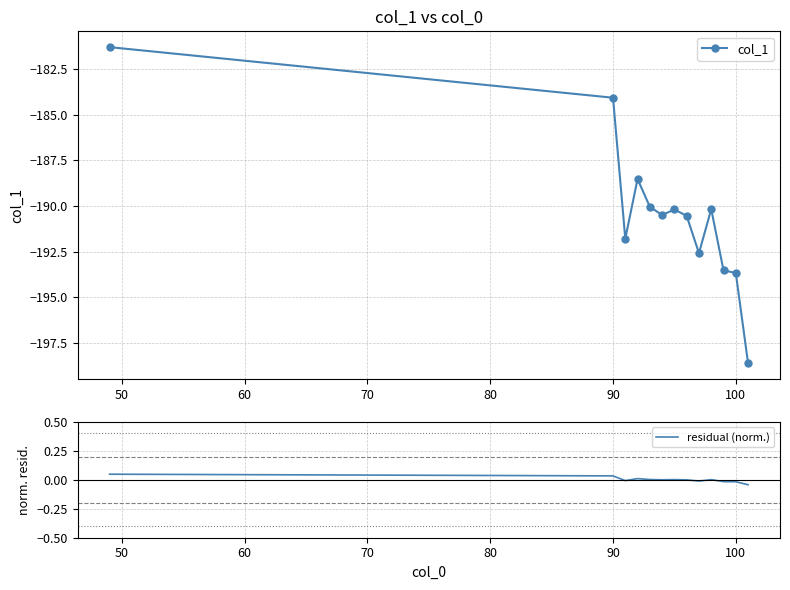

How many lines are shown in the chart?

2